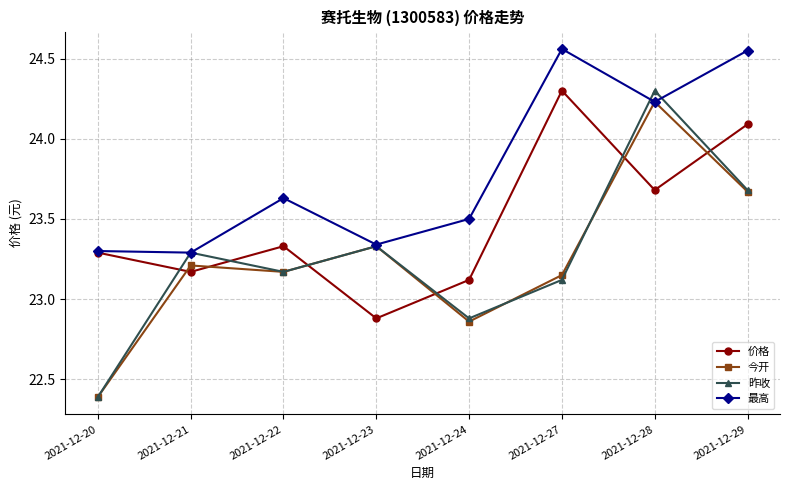

Which series has the largest range (max minus min)?

昨收